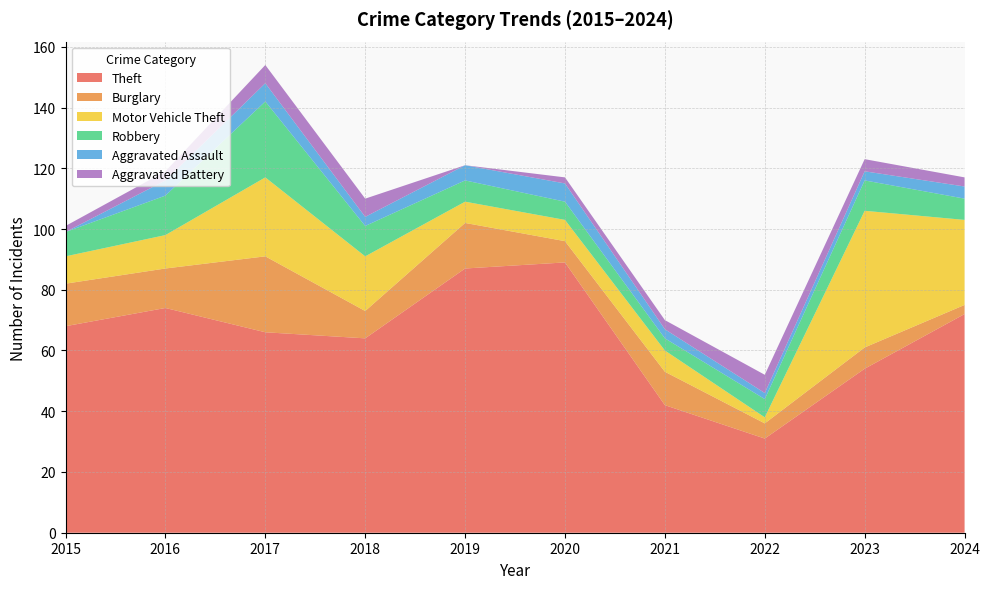

Reading left to right, what are all the values shown in this chart?

Theft: 2015=68	2016=74	2017=66	2018=64	2019=87	2020=89	2021=42	2022=31	2023=54	2024=72
Burglary: 2015=14	2016=13	2017=25	2018=9	2019=15	2020=7	2021=11	2022=5	2023=7	2024=3
Motor Vehicle Theft: 2015=9	2016=11	2017=26	2018=18	2019=7	2020=7	2021=7	2022=2	2023=45	2024=28
Robbery: 2015=8	2016=13	2017=25	2018=10	2019=7	2020=6	2021=4	2022=6	2023=10	2024=7
Aggravated Assault: 2015=0	2016=5	2017=6	2018=3	2019=5	2020=6	2021=3	2022=2	2023=3	2024=4
Aggravated Battery: 2015=2	2016=3	2017=6	2018=6	2019=0	2020=2	2021=3	2022=6	2023=4	2024=3